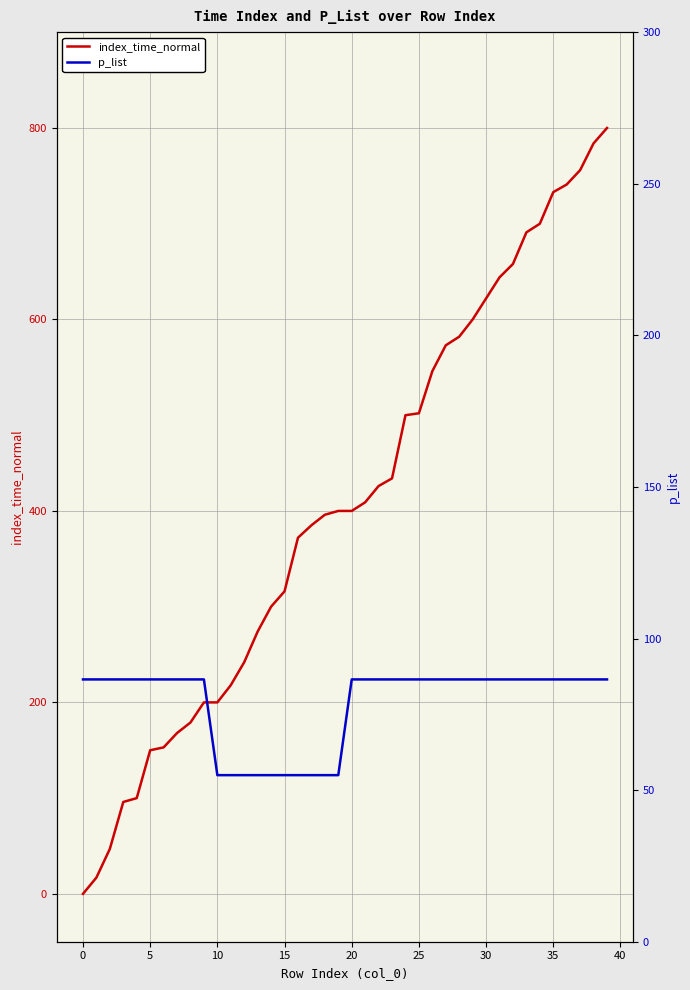

The index_time_normal series shows 92 at 16. True or false?

False